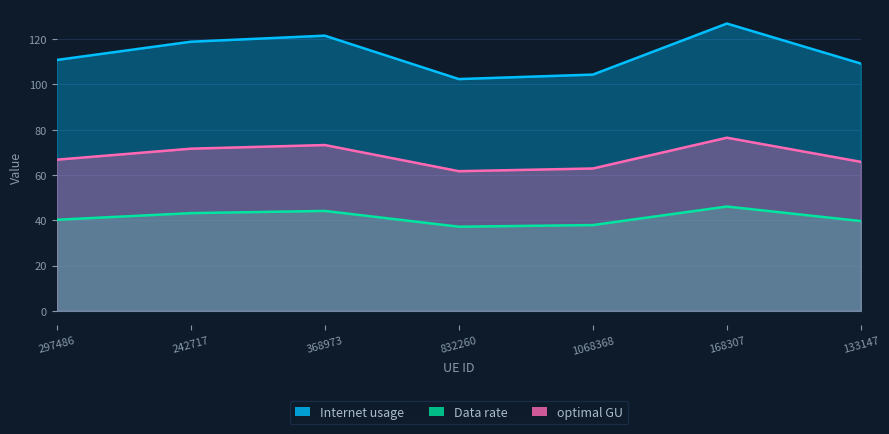

What is the difference between the maximum and minimum values in the Internet usage series?

24.5